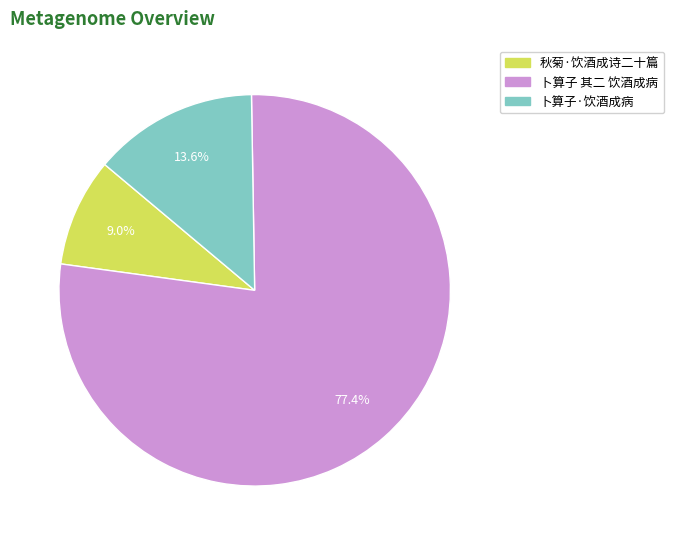

Is 卜算子 其二 饮酒成病 the majority of the pie?

Yes